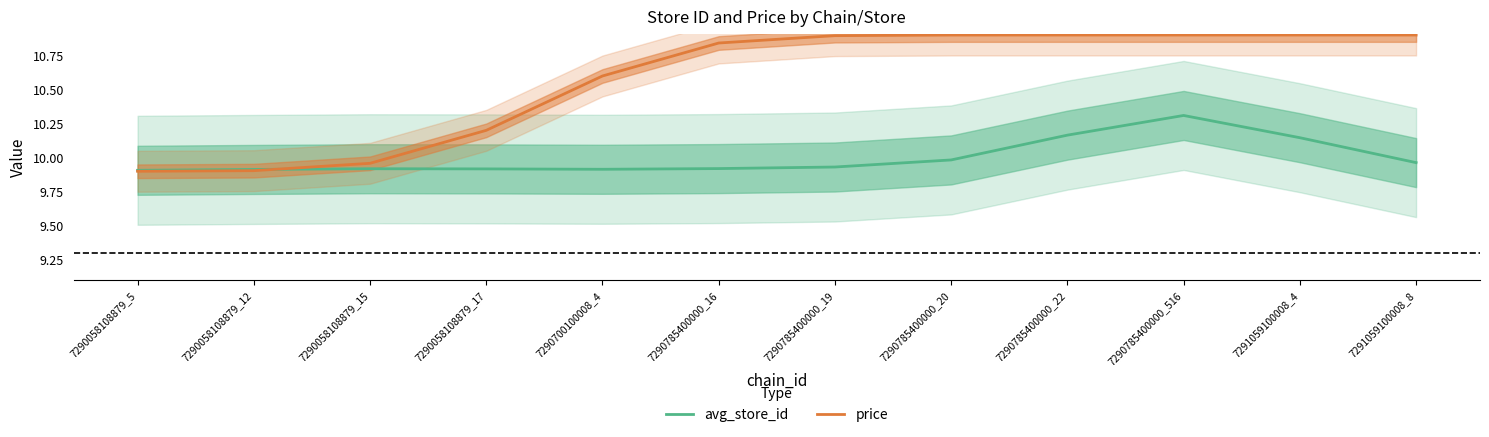

Reading left to right, transcribe all the data shown in this chart.

avg_store_id: 9.9	9.9	9.9	9.9	9.9	9.9	9.9	10.0	10.2	10.3	10.1	10.0
price: 9.9	9.9	10.0	10.2	10.6	10.8	10.9	10.9	10.9	10.9	10.9	10.9